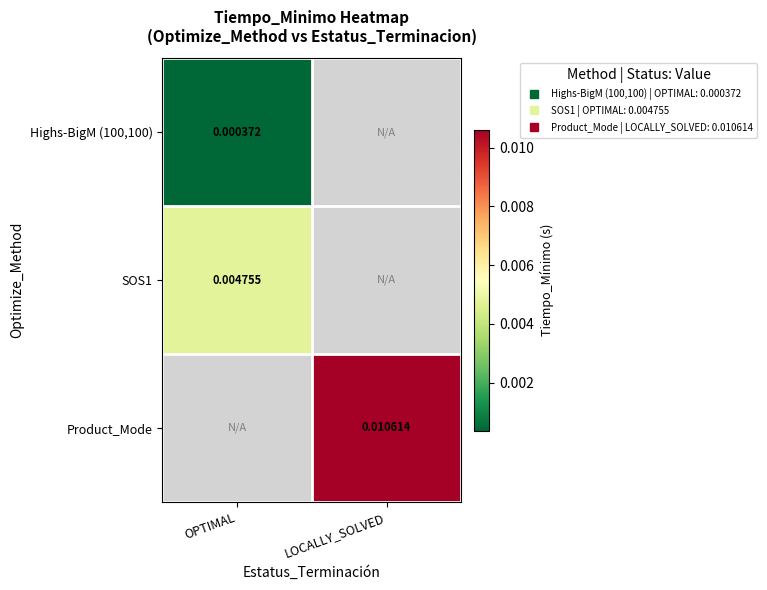

Rank the series by their average value, from lowest to highest.

Highs-BigM (100,100), SOS1, Product_Mode